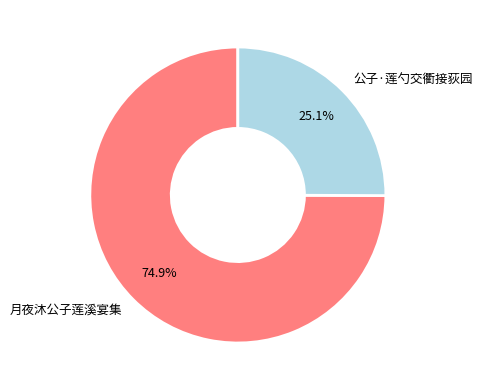

How much of the chart is everything except 公子·莲勺交衢接荻园?

74.9%